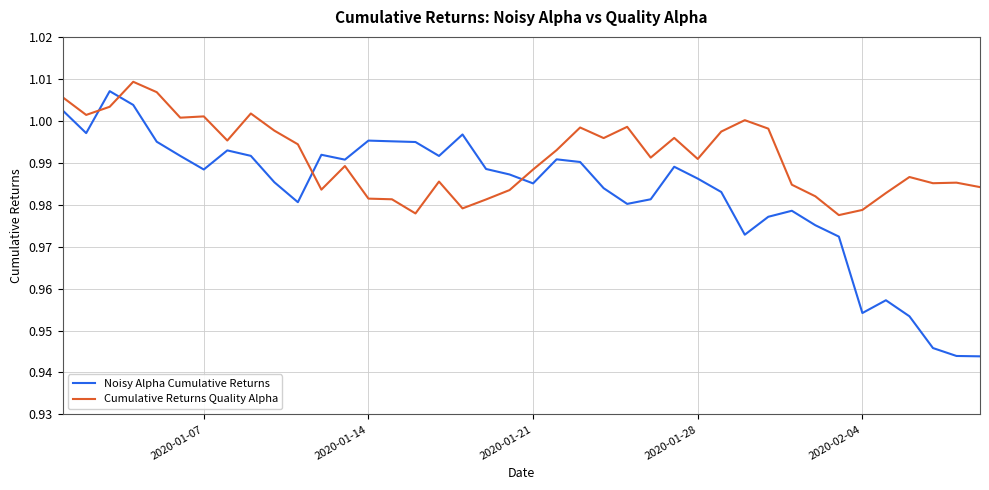

List the series in order of their overall mean, highest first.

Cumulative Returns Quality Alpha, Noisy Alpha Cumulative Returns